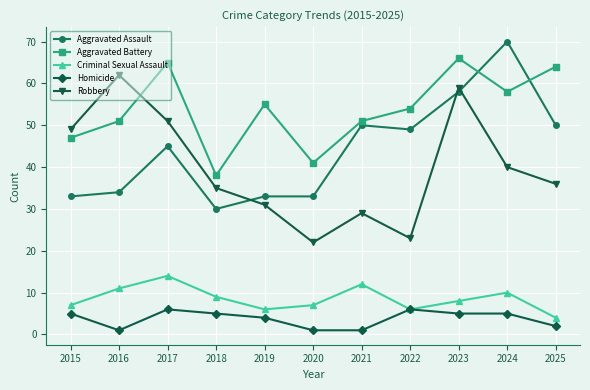

Which series changed the most between 2020 and 2025?

Aggravated Battery